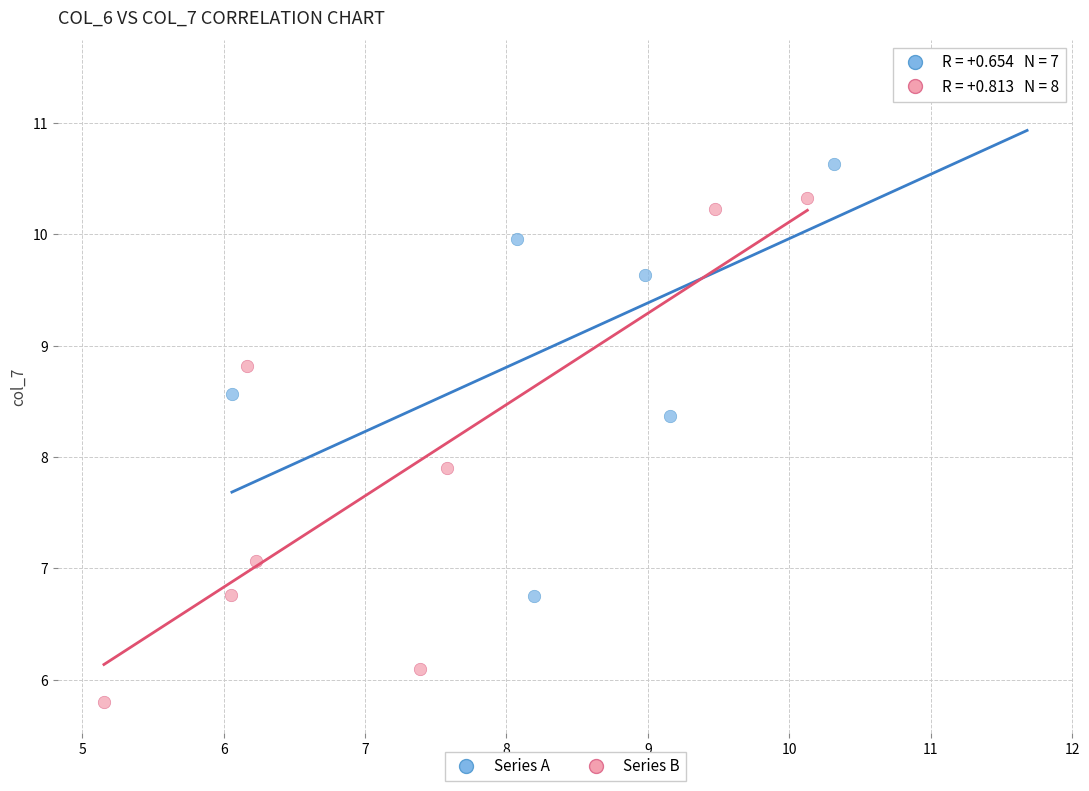

Which series contains the highest Y value?

Series A